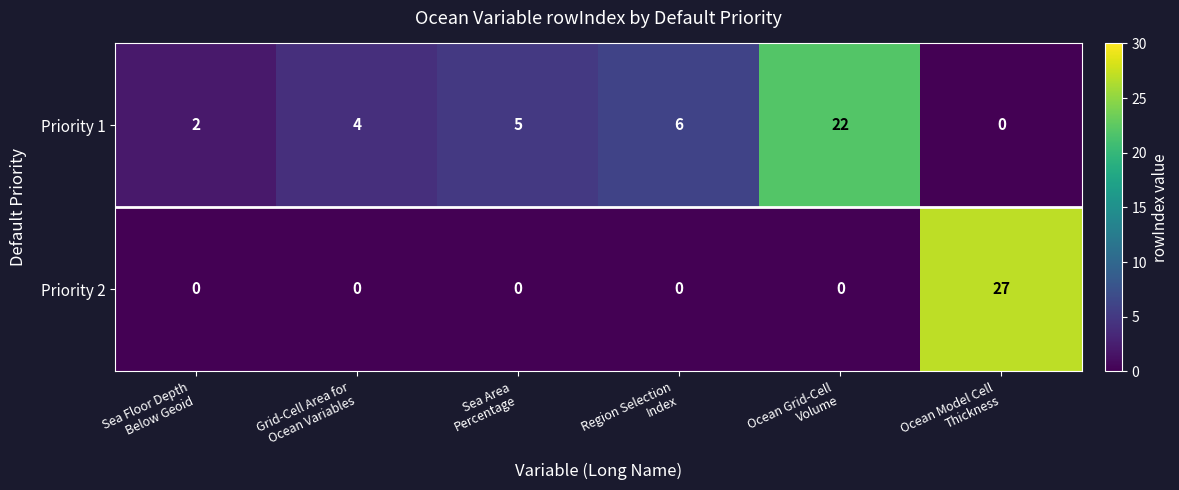

Which series has the widest spread of values?

Priority 2